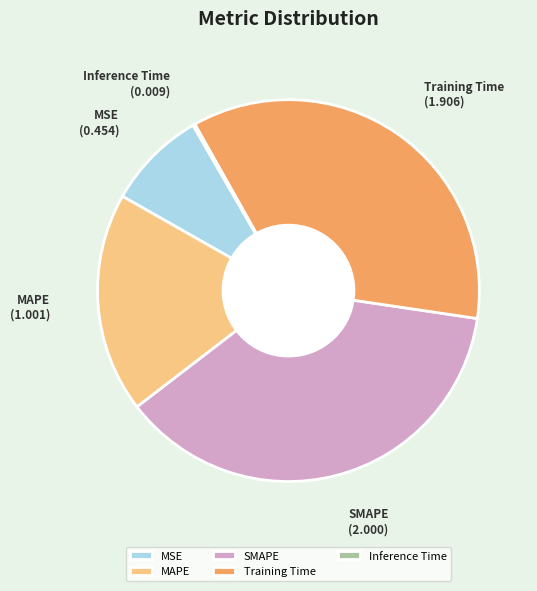

Combined, do Training Time and MAPE account for over 50%?

Yes